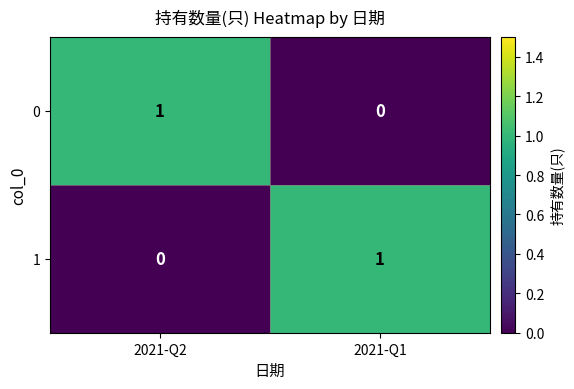

At how many categories does at least one series exceed 0?

2